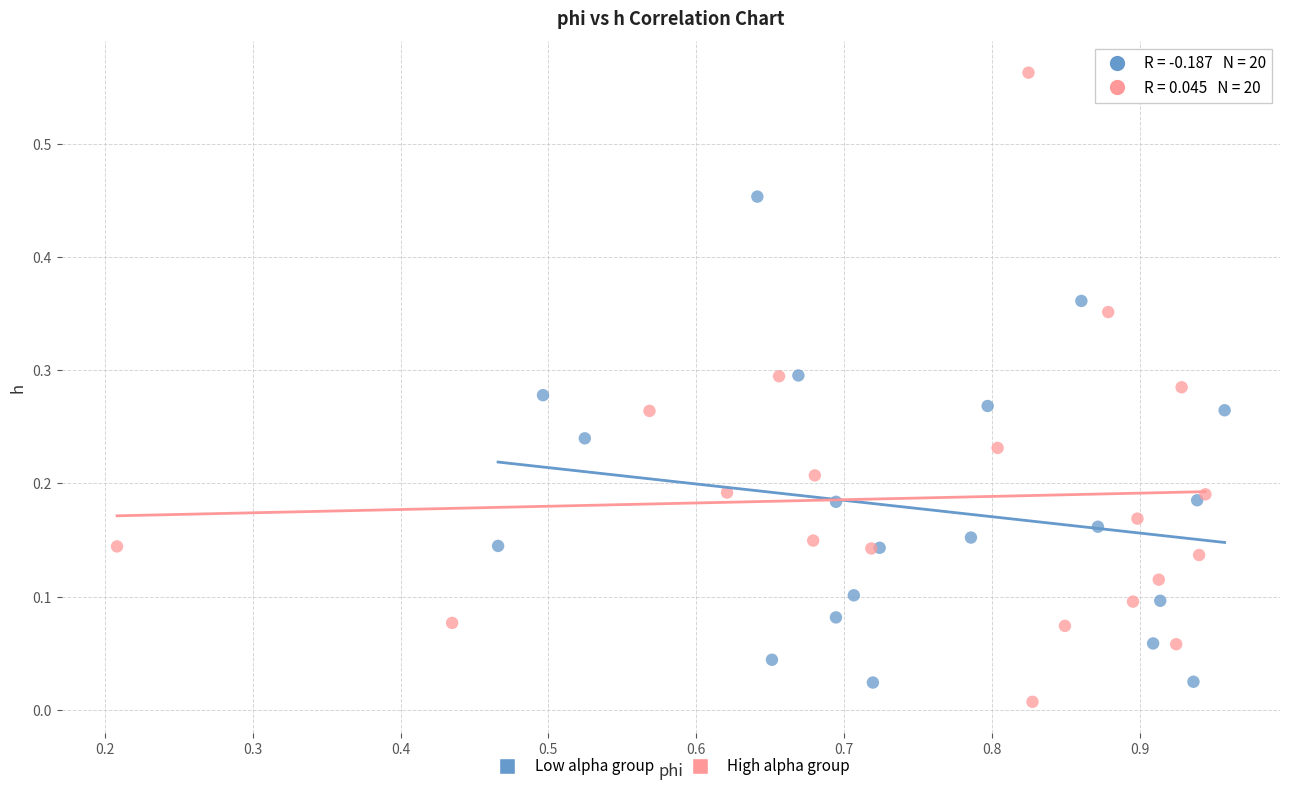

What are all the series names shown in the legend?

Low alpha group, High alpha group